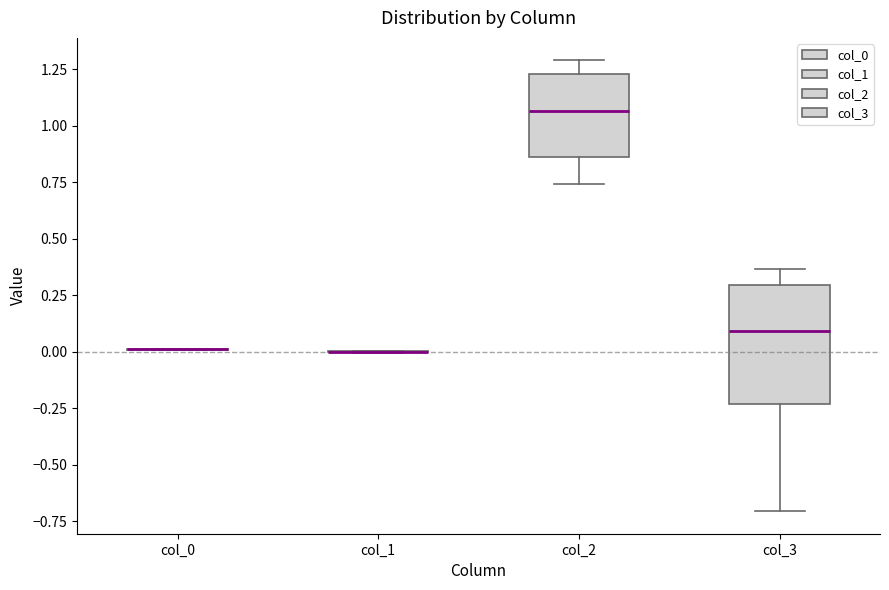

Where is the upper edge of the box for col_2 on the y-axis? The values are not printed on the chart, so give them approximately, as read against the axis.

1.25